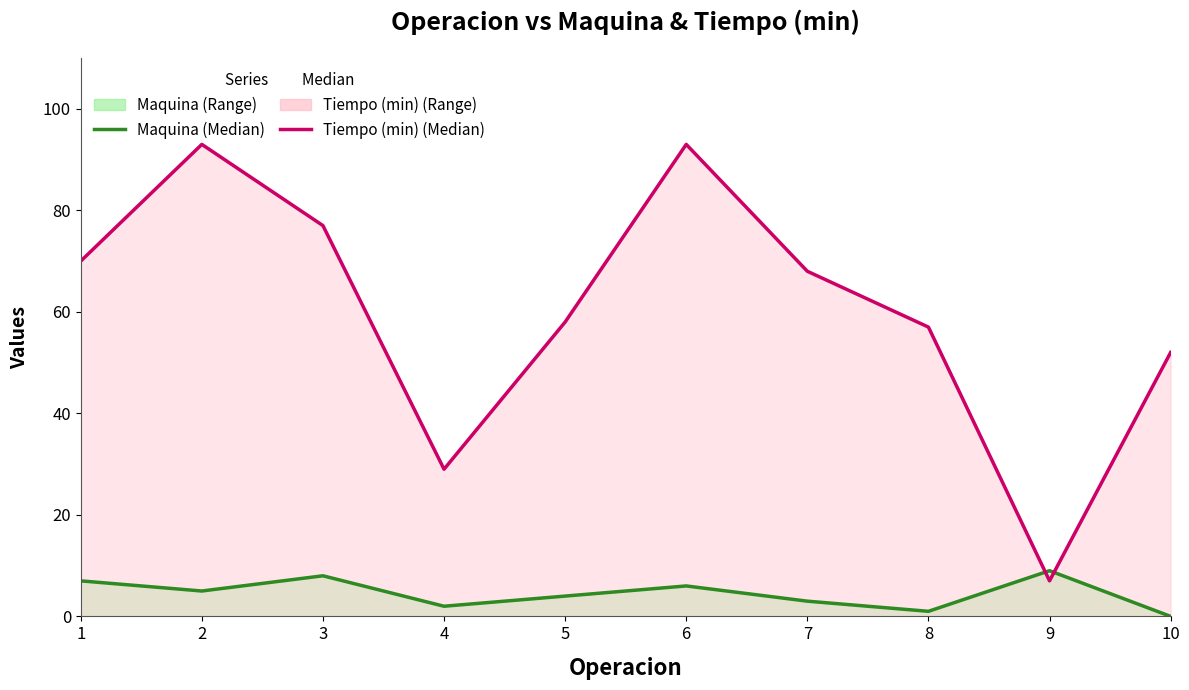

After their last crossing, which series has the higher values: Maquina or Tiempo (min)?

Tiempo (min)